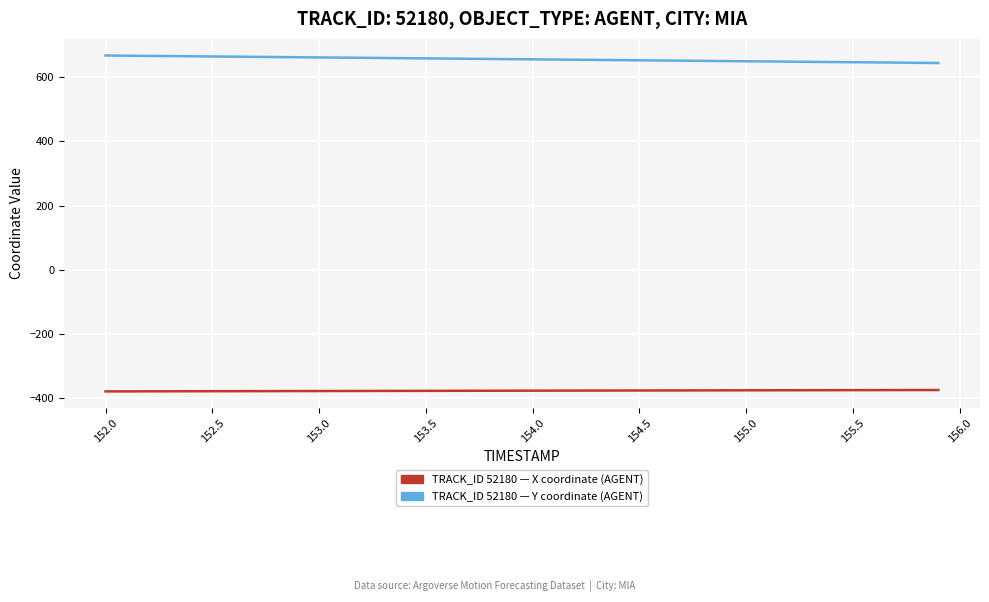

What is the greatest value displayed?

667.4